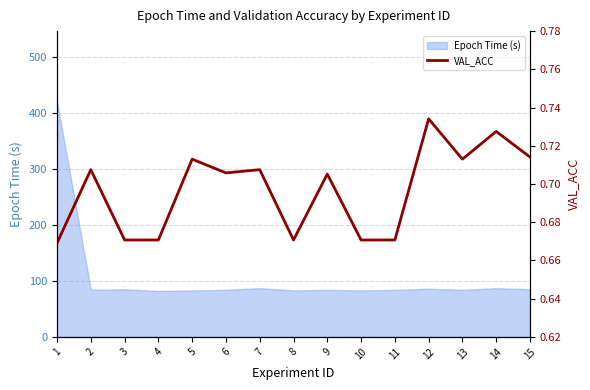

Rank the categories by value from lowest to highest.

1, 3, 4, 8, 10, 11, 9, 6, 2, 7, 5, 13, 15, 14, 12